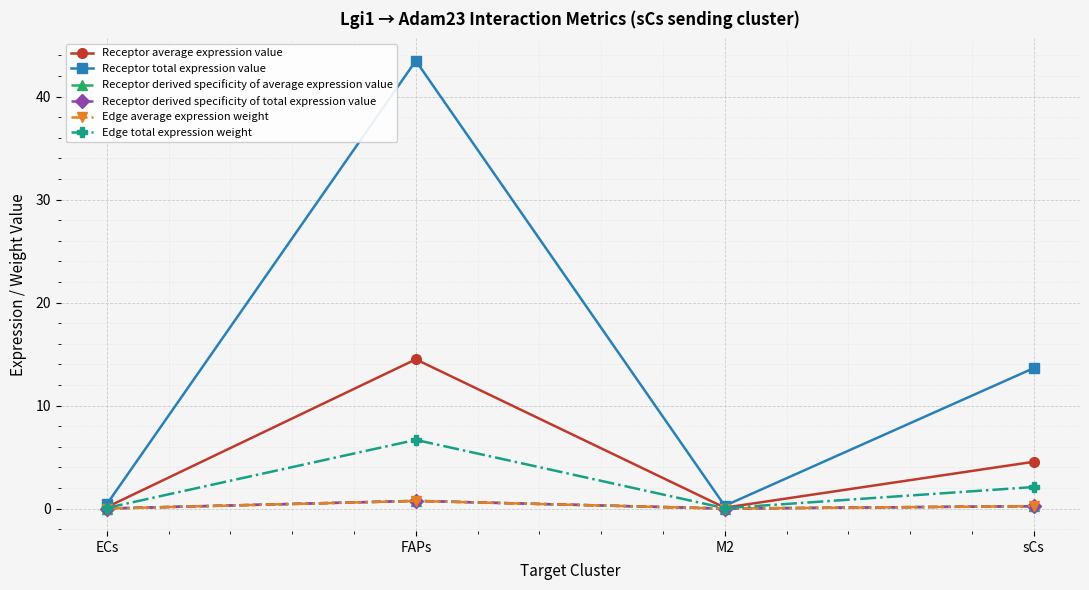

Is this an area chart (filled region under the line)?

No